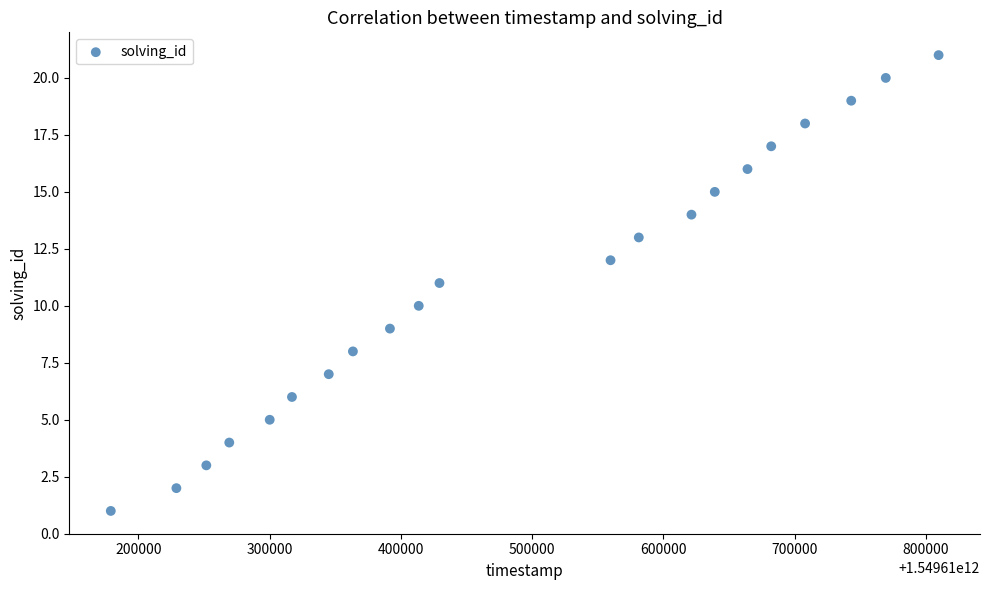

What is the range of Y values (max minus min)?

20